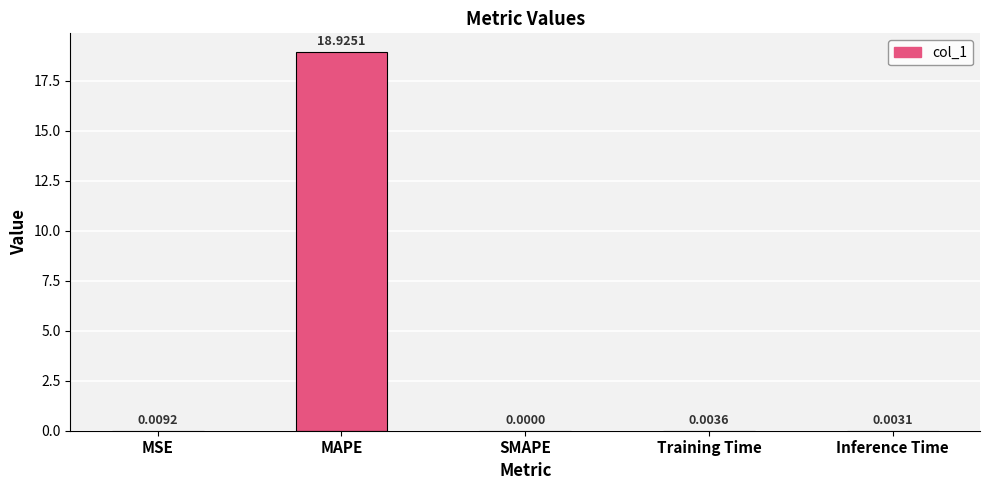

Which category has the highest value across all series?

MAPE